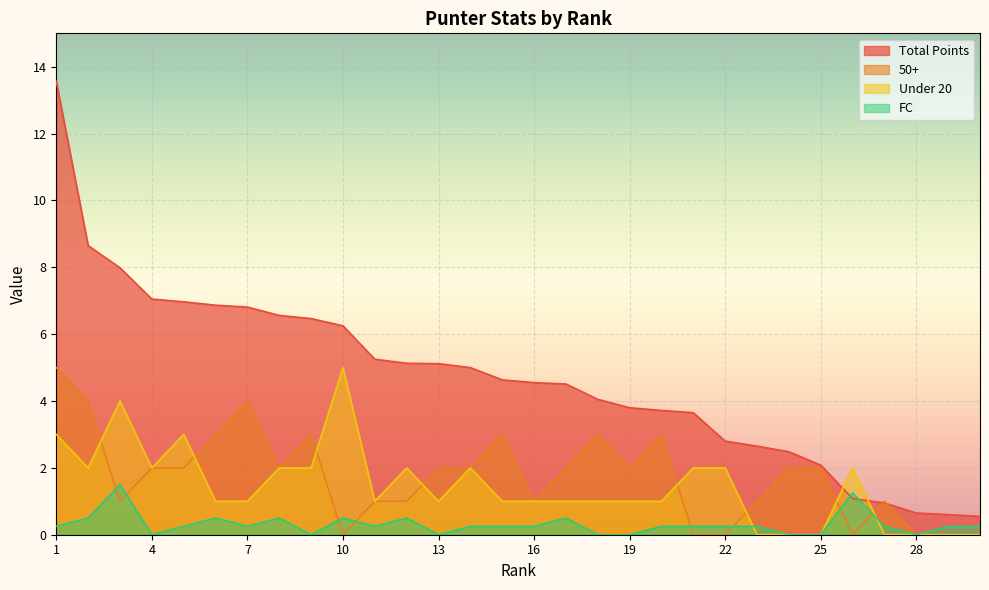

Which series has the largest total across all categories?

Total Points